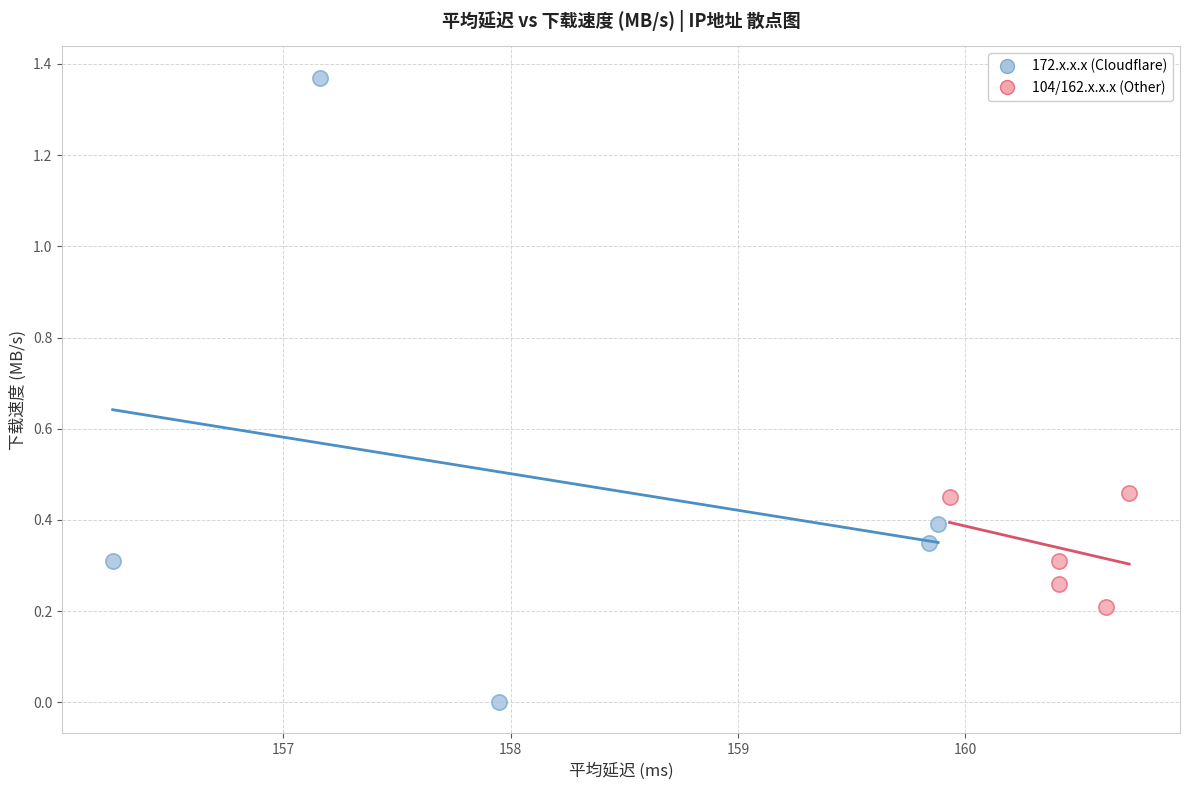

Which series contains the highest Y value?

172.x.x.x (Cloudflare)